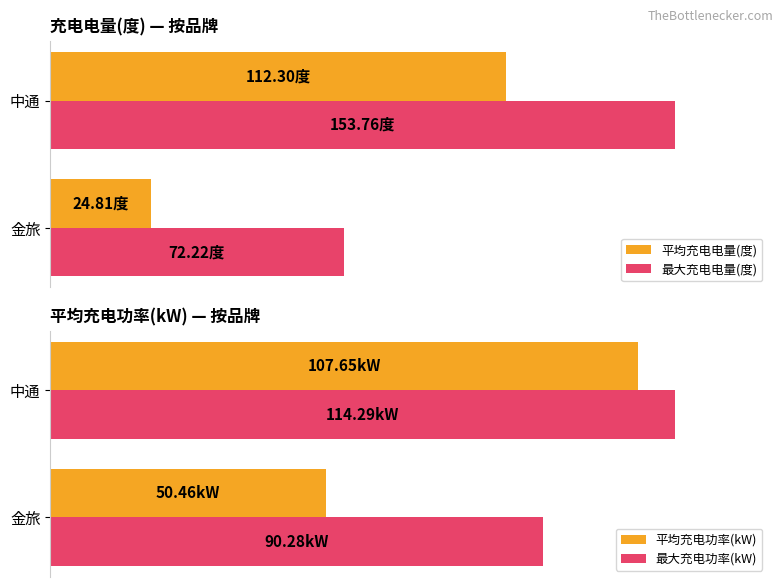

Is it true that 平均充电功率(kW) equals 162.0 at 20?

False